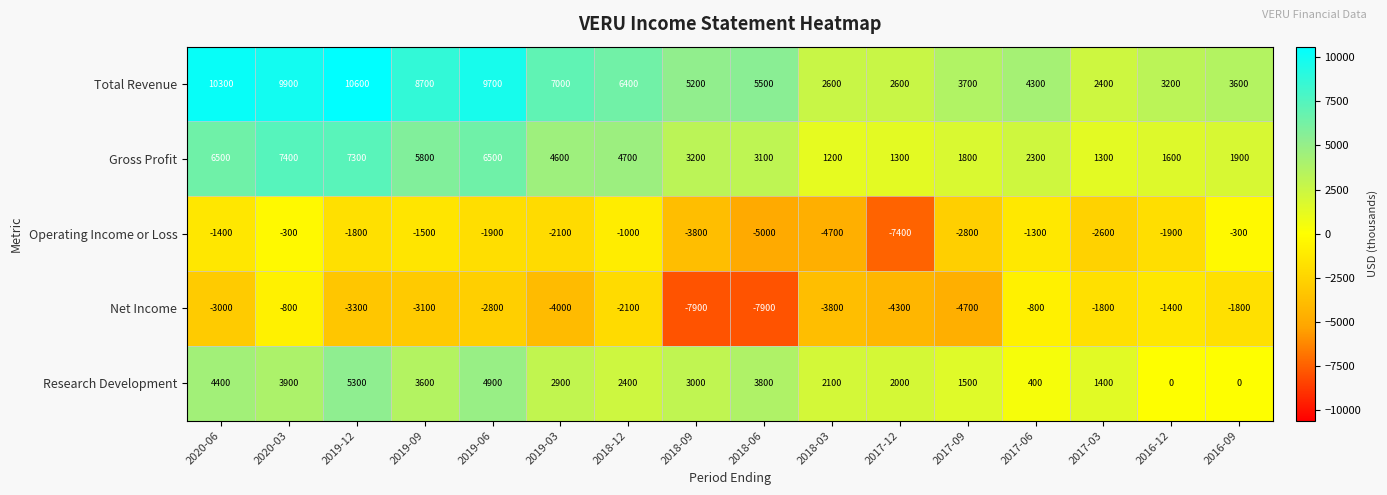

Which category has the lowest value in the Total Revenue series?

2017-03